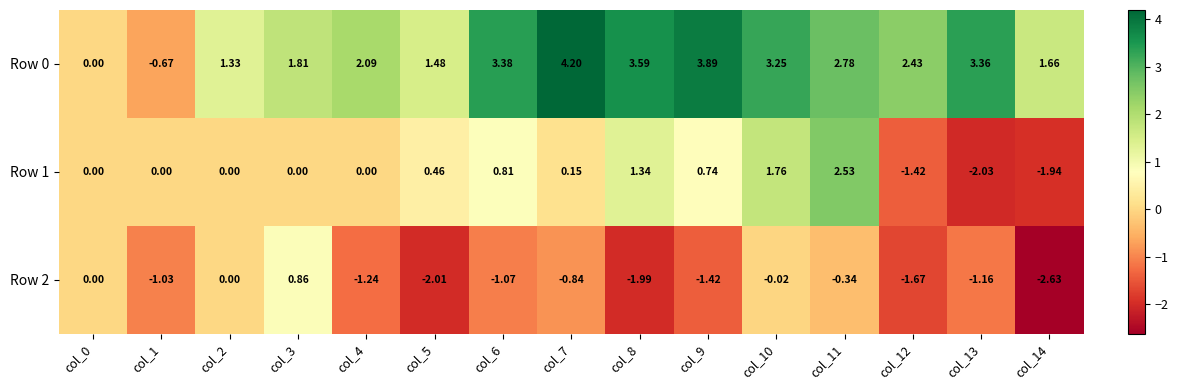

What is the smallest value displayed?

-2.6